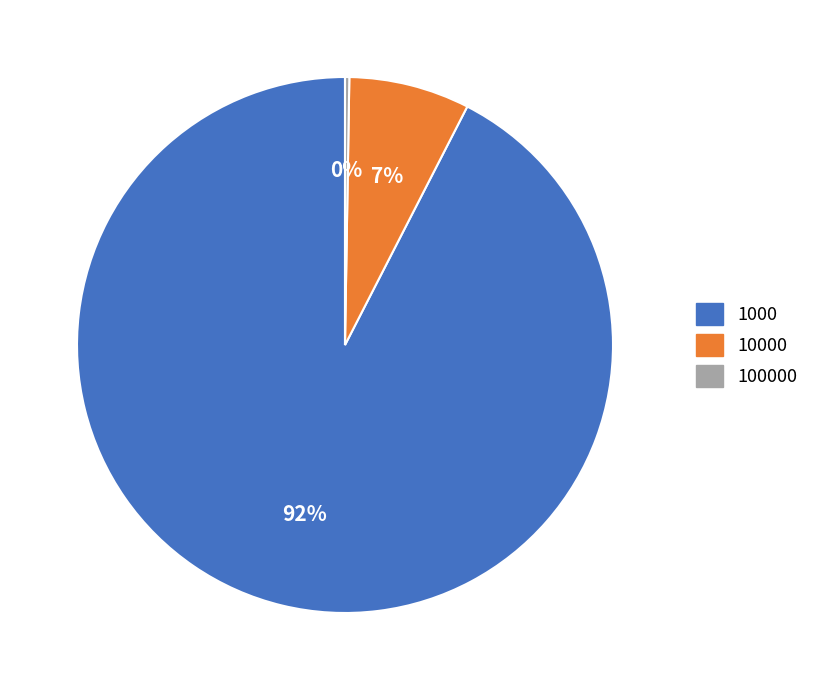

Which has a higher value, 1000 or 10000?

1000